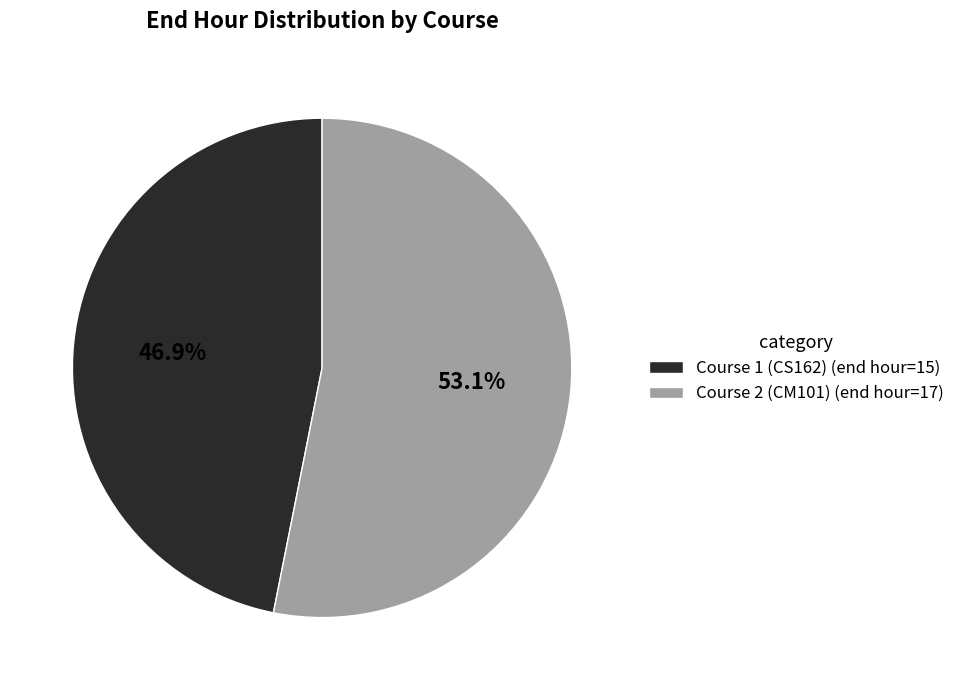

Approximately how many times larger is the value at Course 2 (CM101) (end hour=17) compared to Course 1 (CS162) (end hour=15)?

1.1